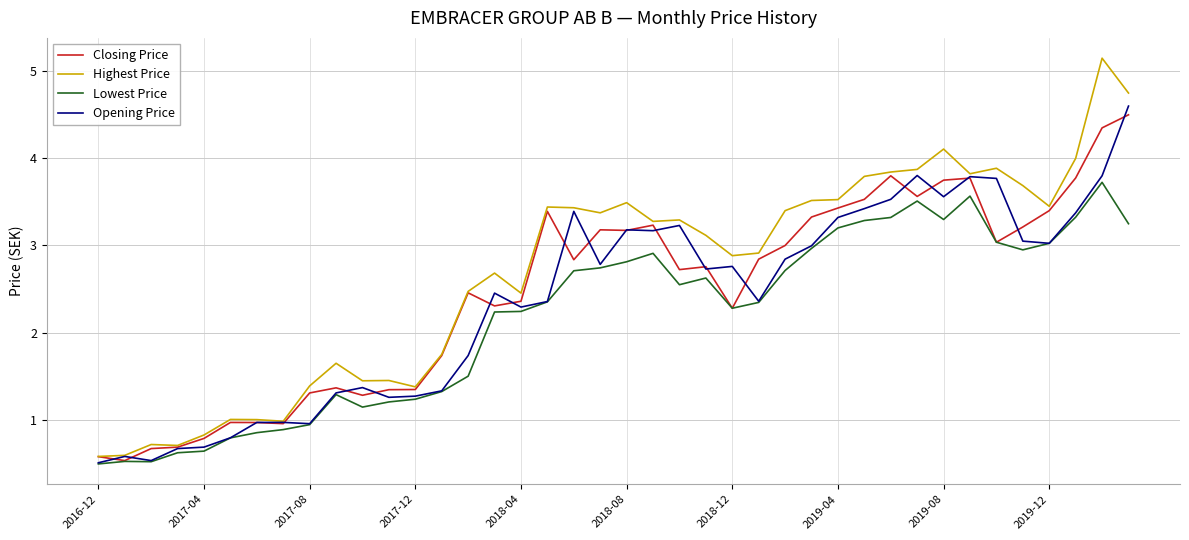

Which series has the widest spread of values?

Highest Price